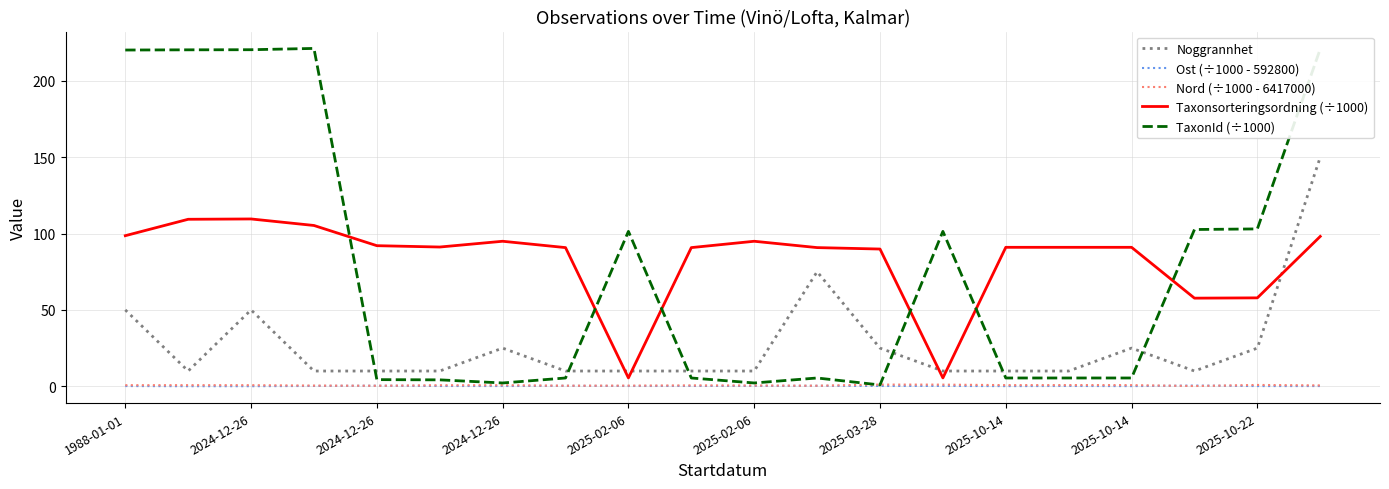

Which series has the largest total across all categories?

Taxonsorteringsordning (÷1000)